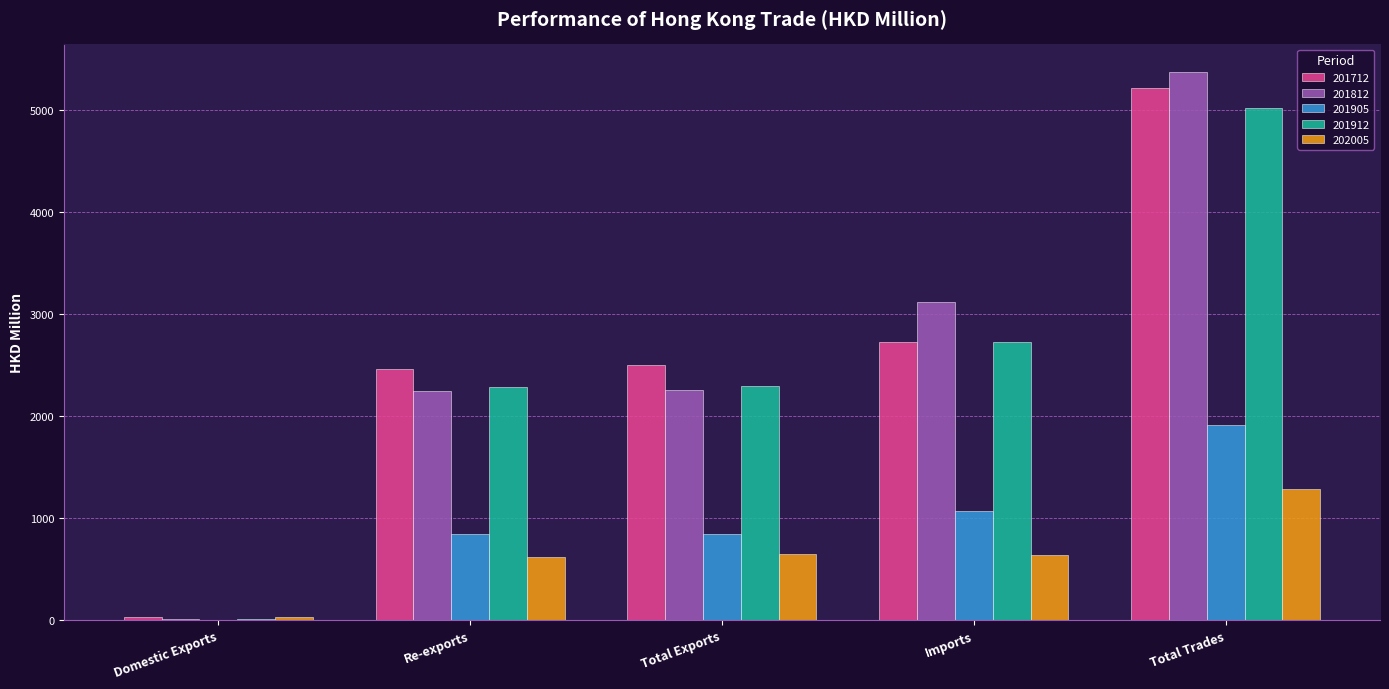

What is the sum of the 201912 values at Re-exports and Total Exports?

4570.7